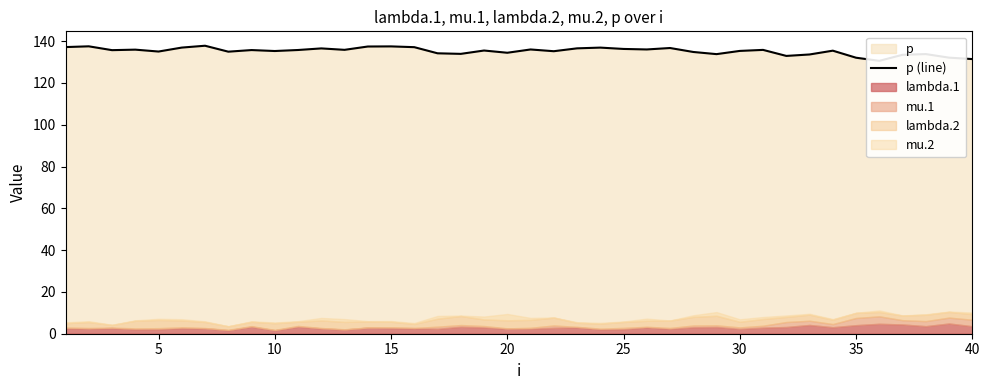

What is the value of the 40th point from the left?

131.4